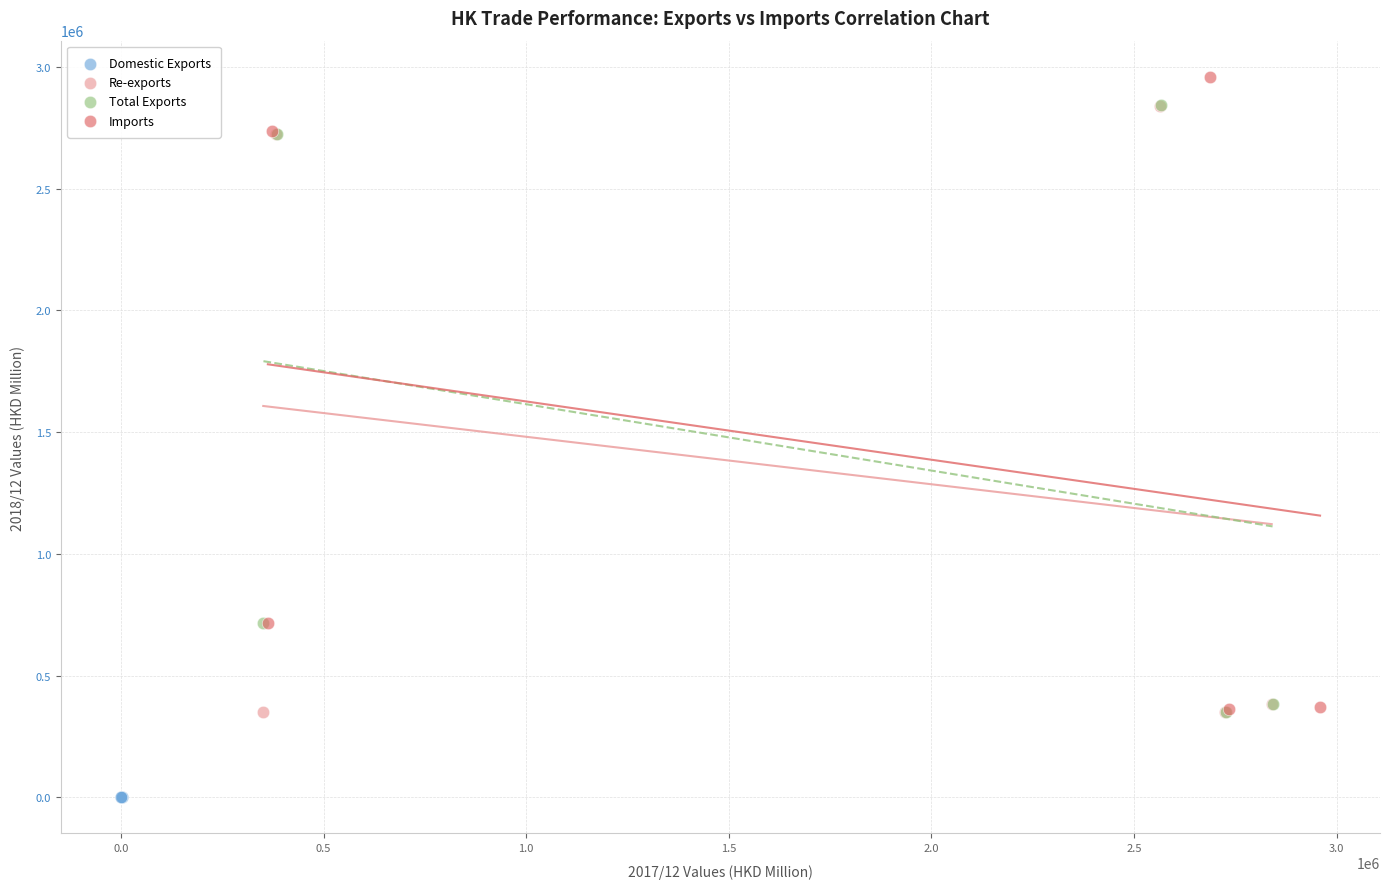

Which series has the largest Y range (max minus min)?

Imports